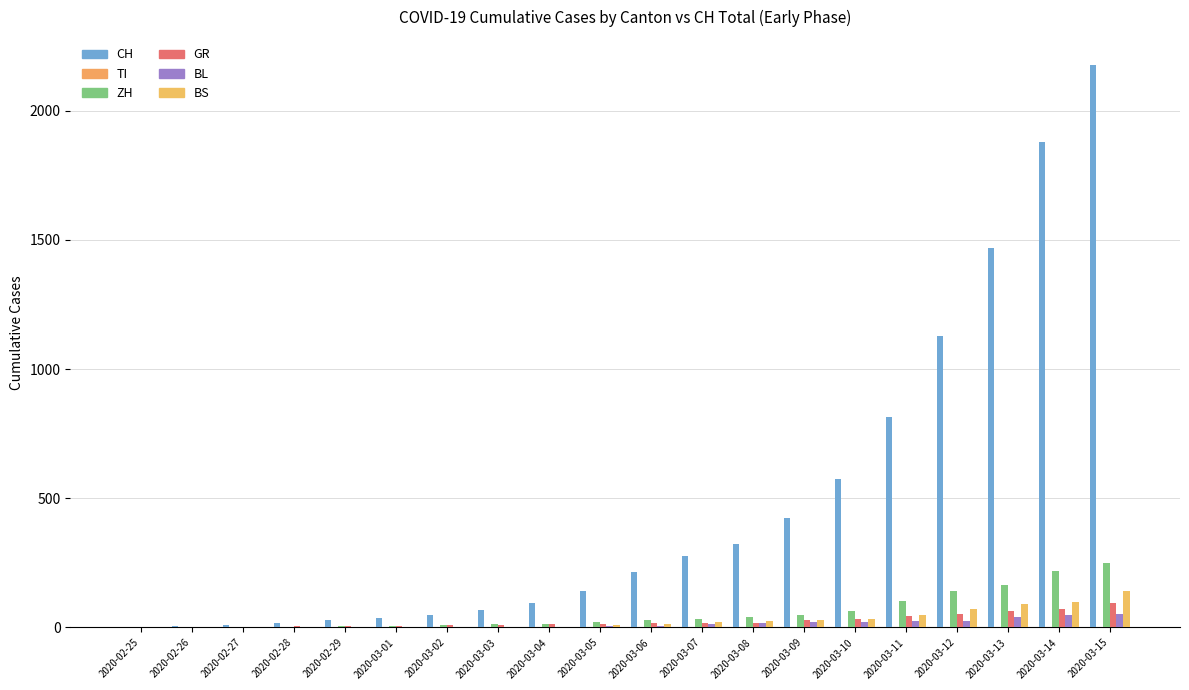

How many series are shown in this chart?

5